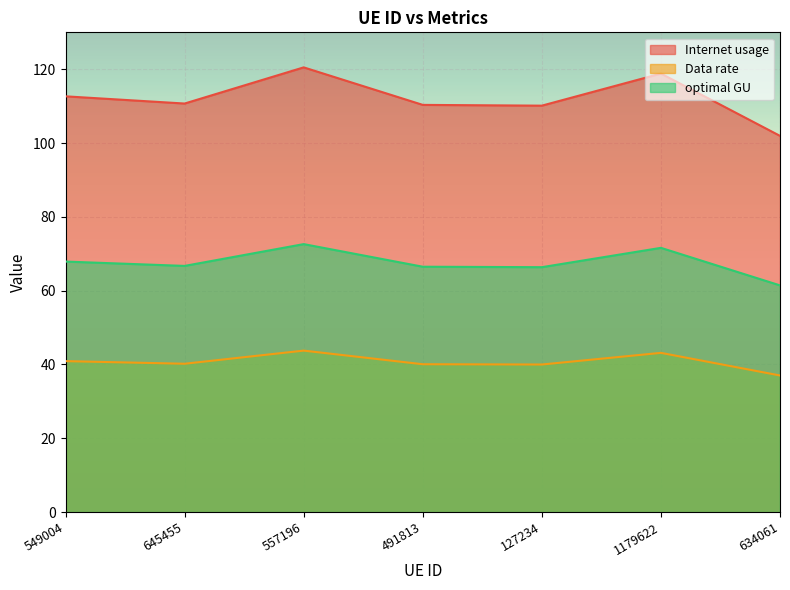

In Data rate, how many points are lower than both neighbors (excluding endpoints)?

2